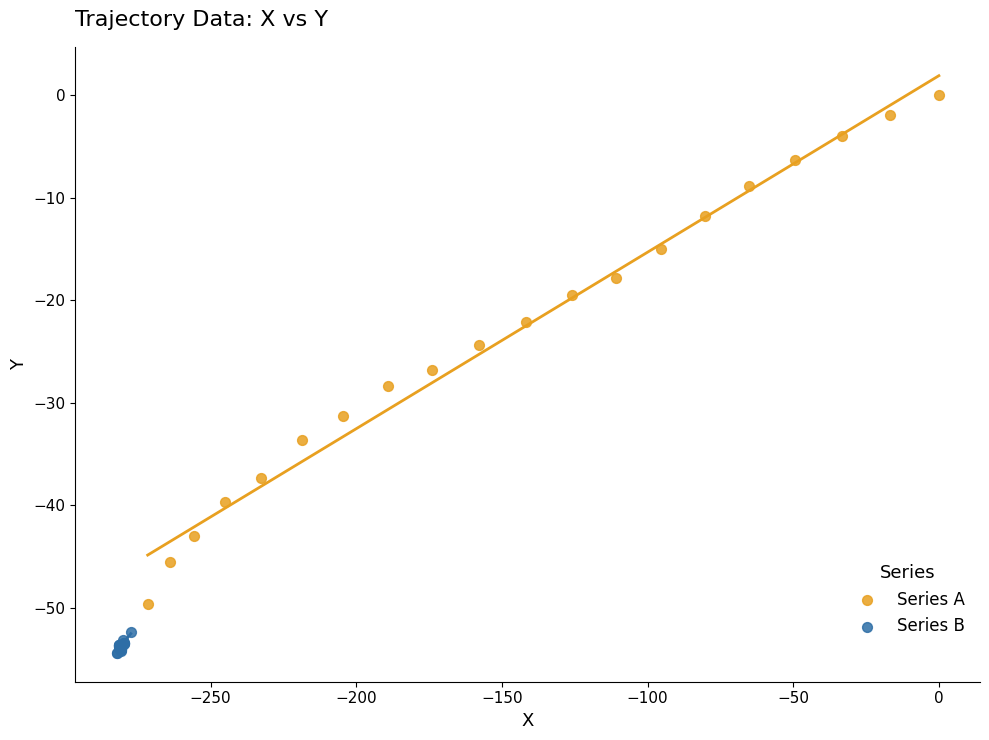

Which series has the largest Y range (max minus min)?

Series A